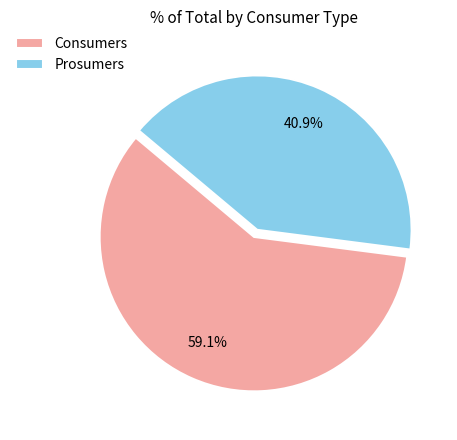

How many slices are in this pie chart?

2